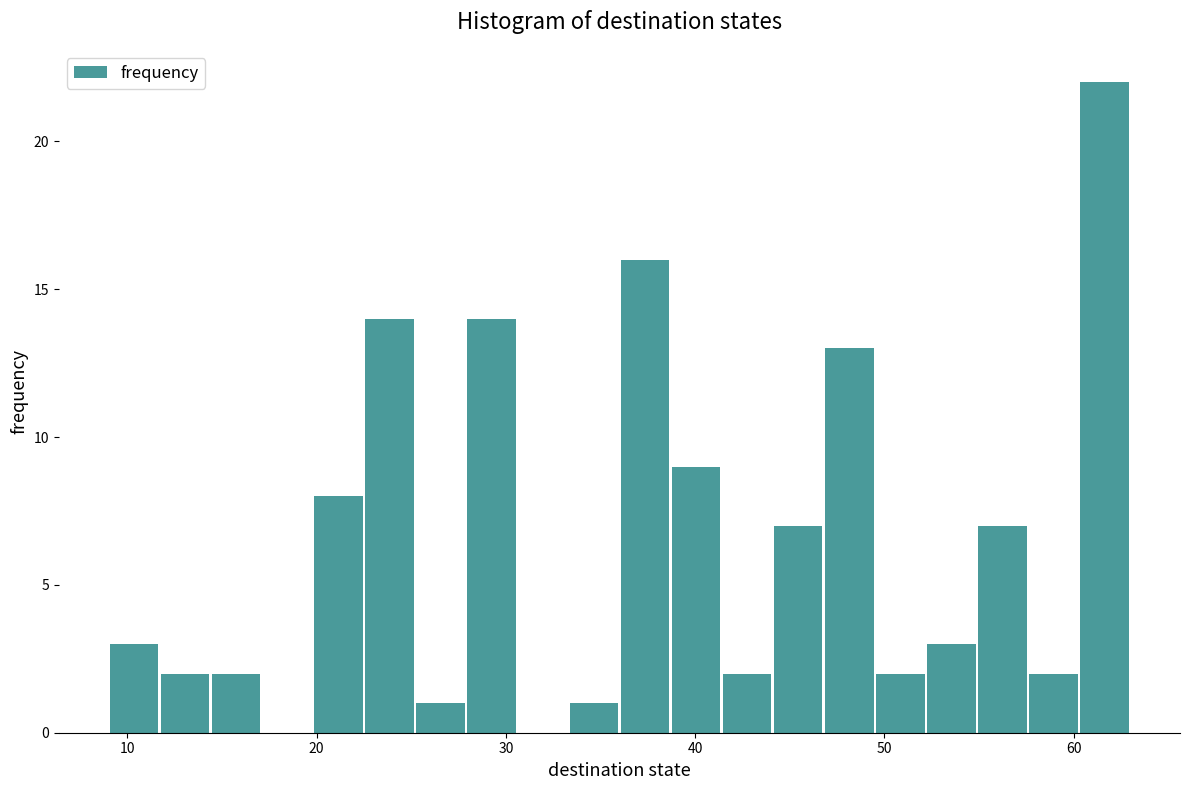

Around what value on the x-axis is the tallest bar? Give the approximate position of its centre, as read against the axis.

62